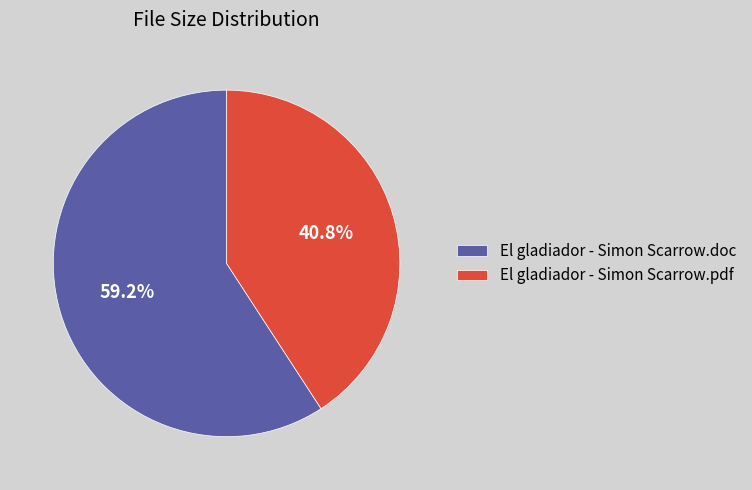

What portion of the pie excludes El gladiador - Simon Scarrow.pdf?

59.2%